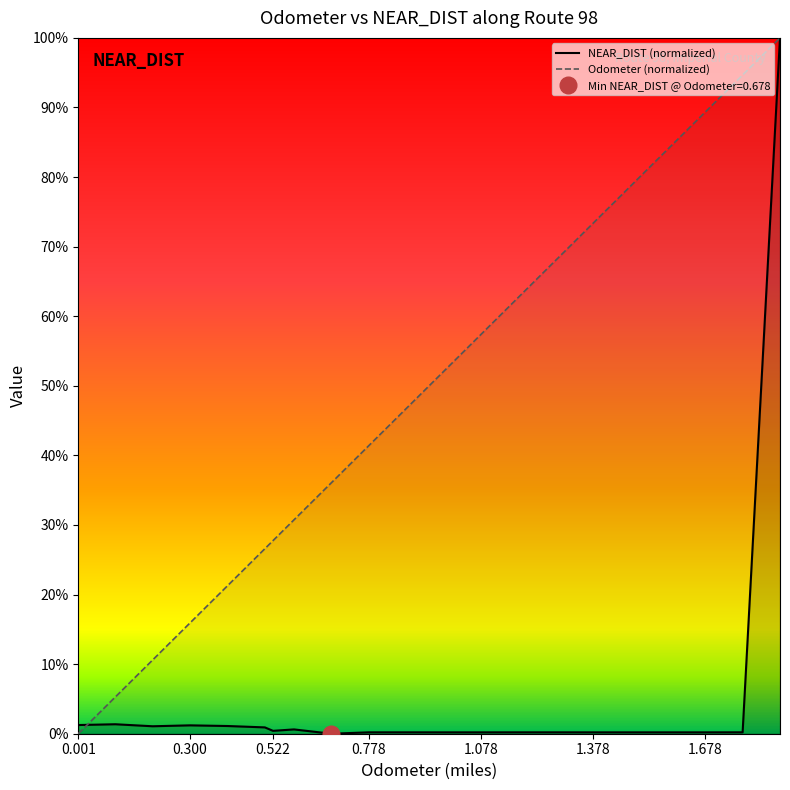

Rank the series at 1.778 from highest to lowest value.

Odometer, NEAR_DIST